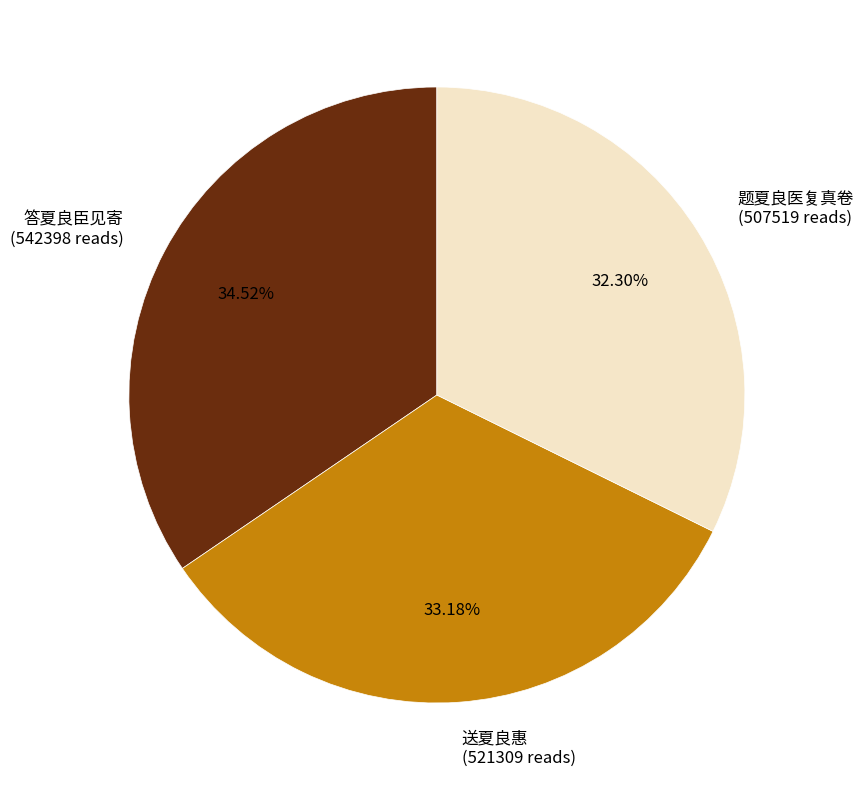

The 送夏良惠 slice represents 33% of the pie. True or false?

True